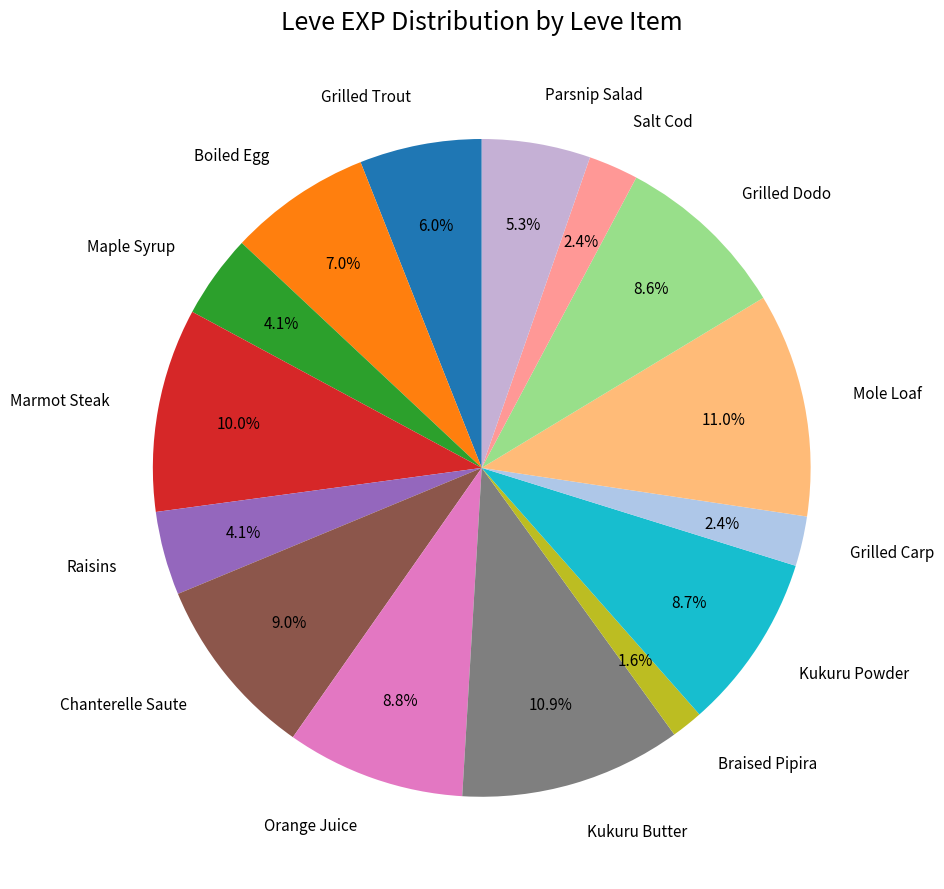

Which slice is the smallest?

Braised Pipira